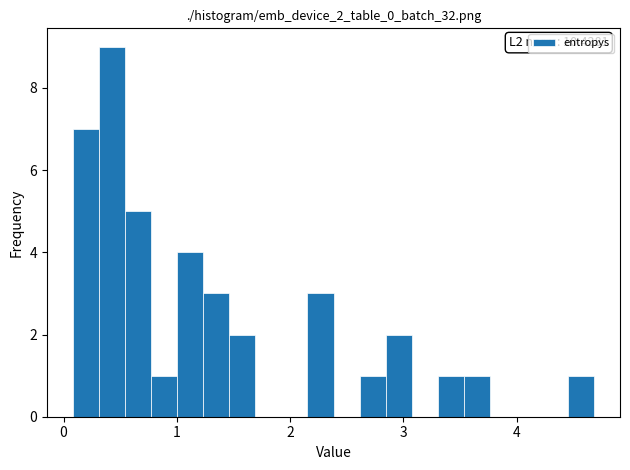

Around what value on the x-axis is the tallest bar? Give the approximate position of its centre, as read against the axis.

0.4